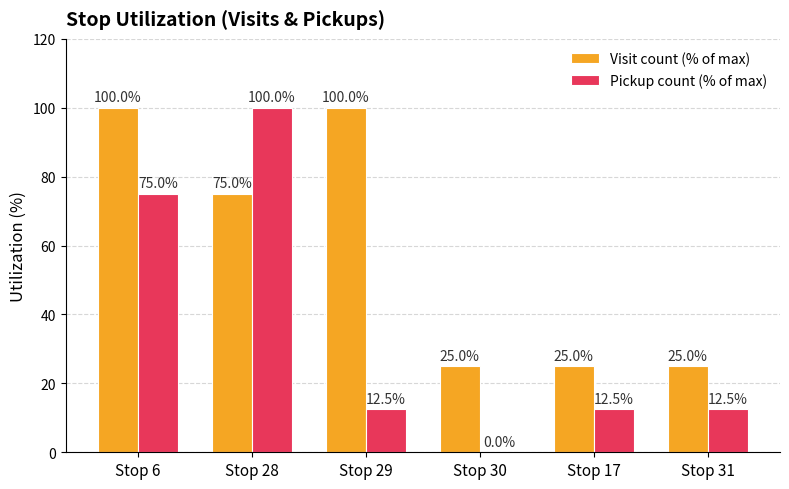

Reading right to left, extract all data points from this chart.

Visit count (% of max): Stop 31=25.0	Stop 17=25.0	Stop 30=25.0	Stop 29=100.0	Stop 28=75.0	Stop 6=100.0
Pickup count (% of max): Stop 31=12.5	Stop 17=12.5	Stop 30=0.0	Stop 29=12.5	Stop 28=100.0	Stop 6=75.0